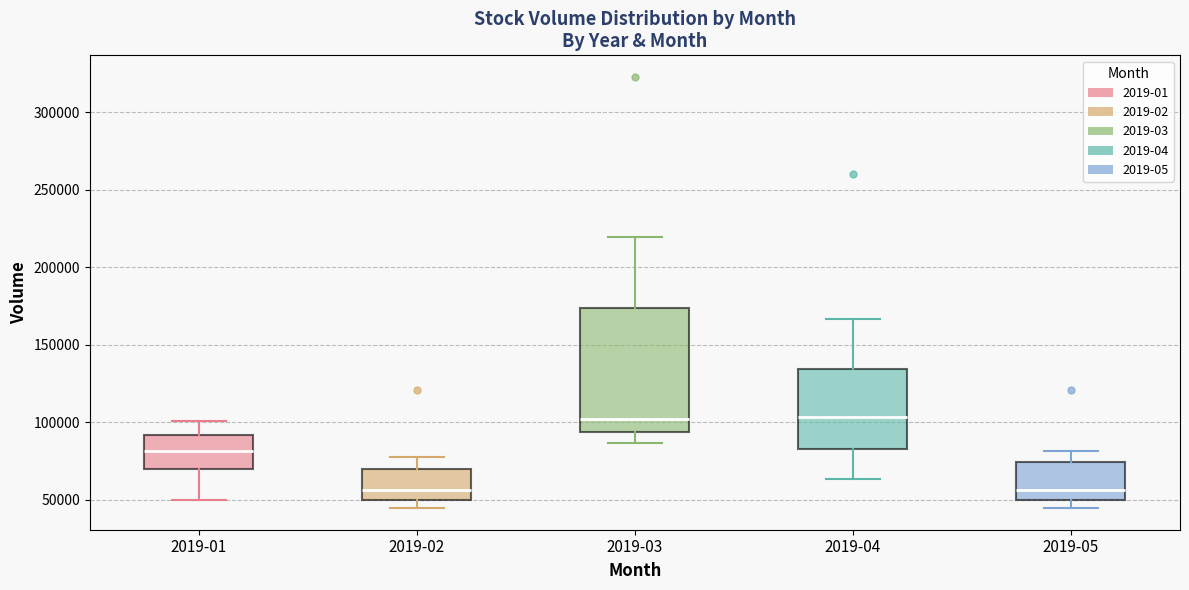

Where does the lower whisker of the box for 2019-03 end on the y-axis? The values are not printed on the chart, so give them approximately, as read against the axis.

85000